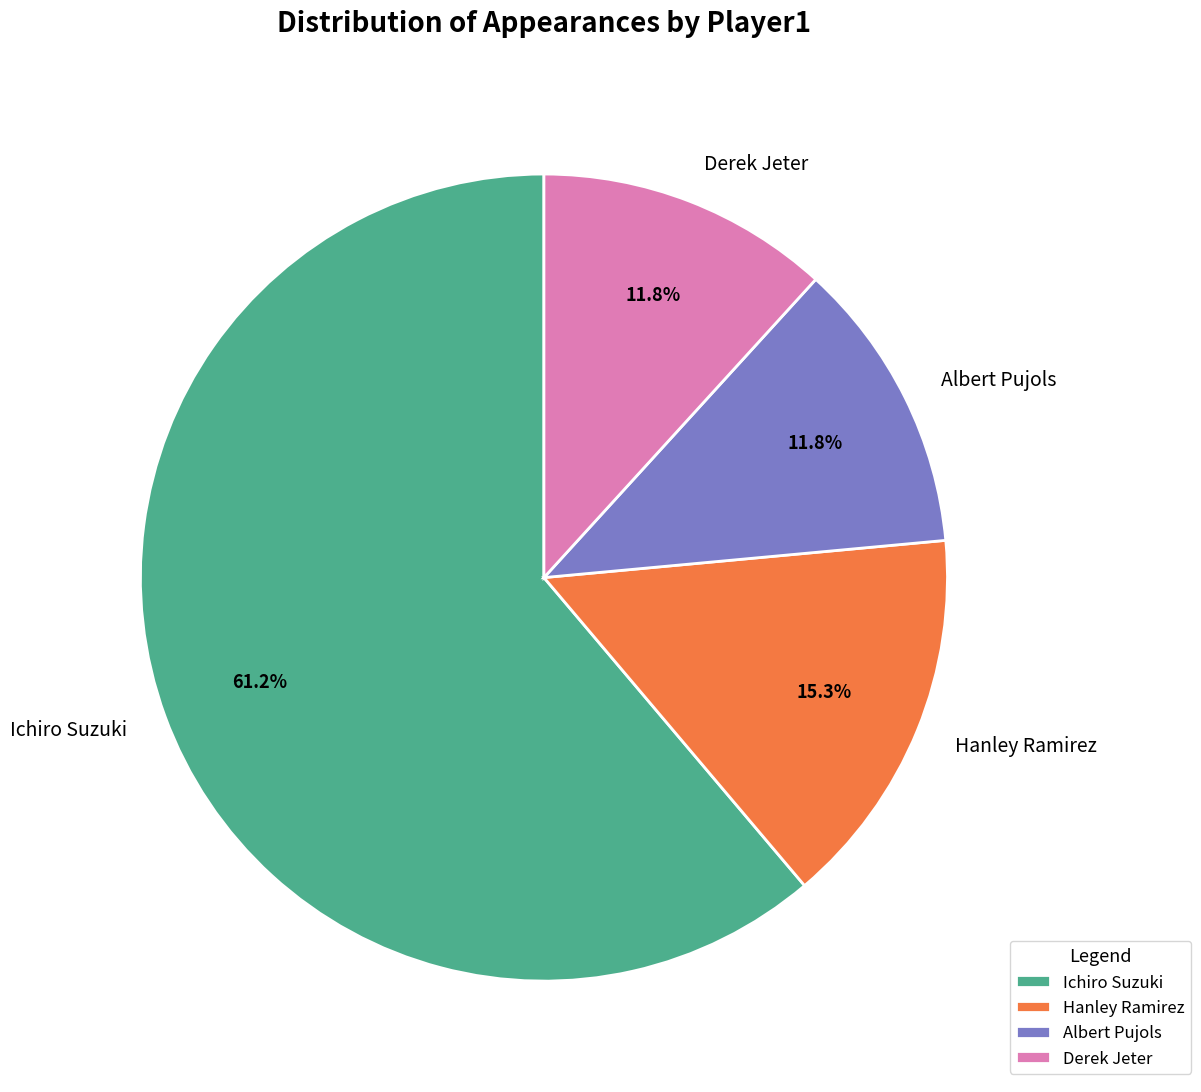

Is there a majority slice in this chart?

Yes